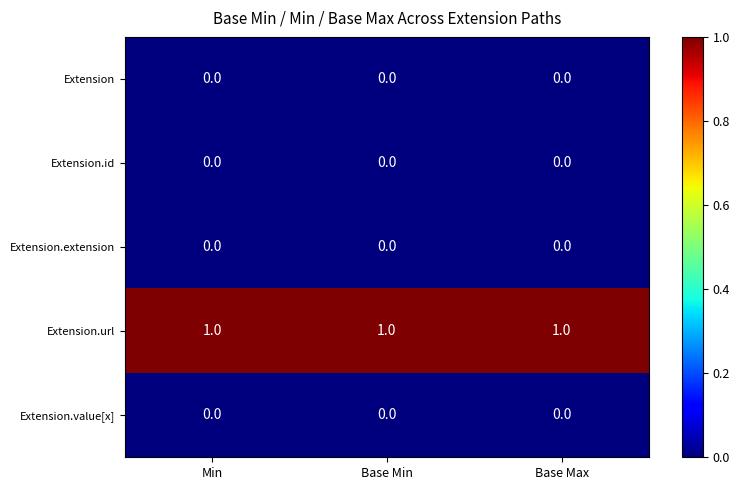

How many categories are shown in the chart?

3